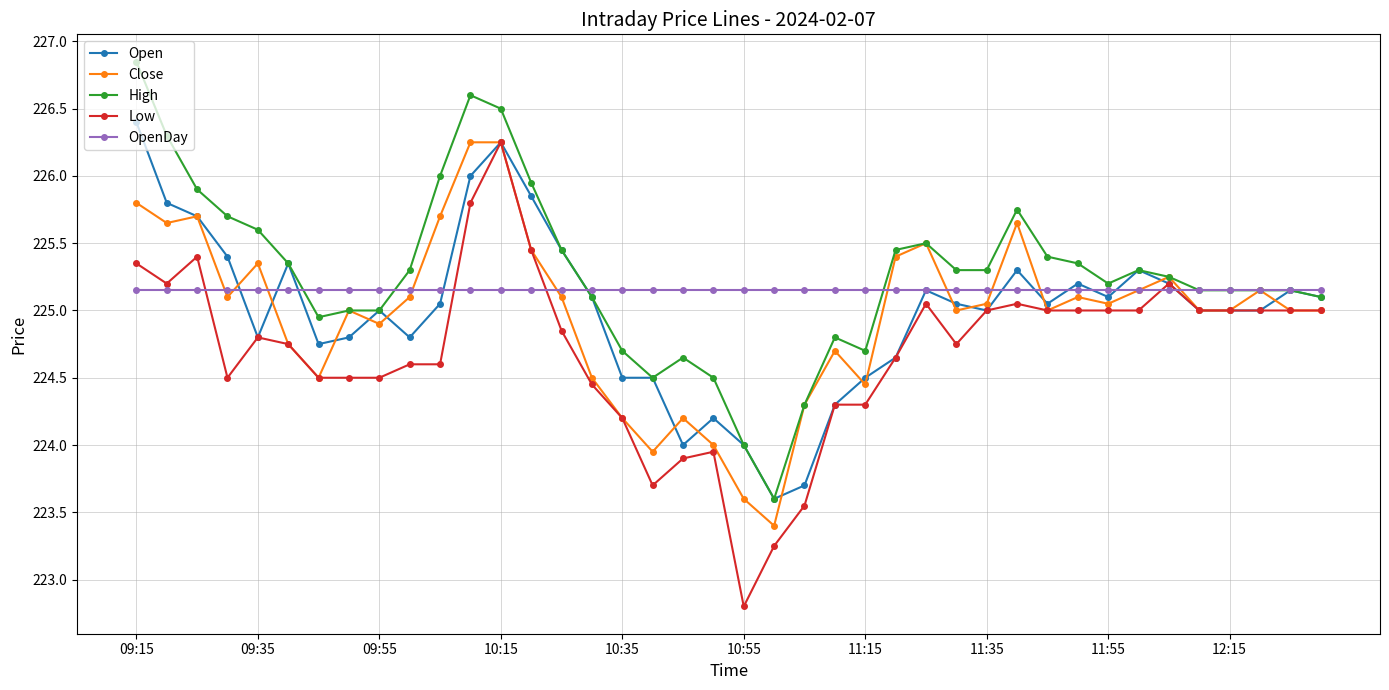

What are all the series names shown in the legend?

Open, Close, High, Low, OpenDay